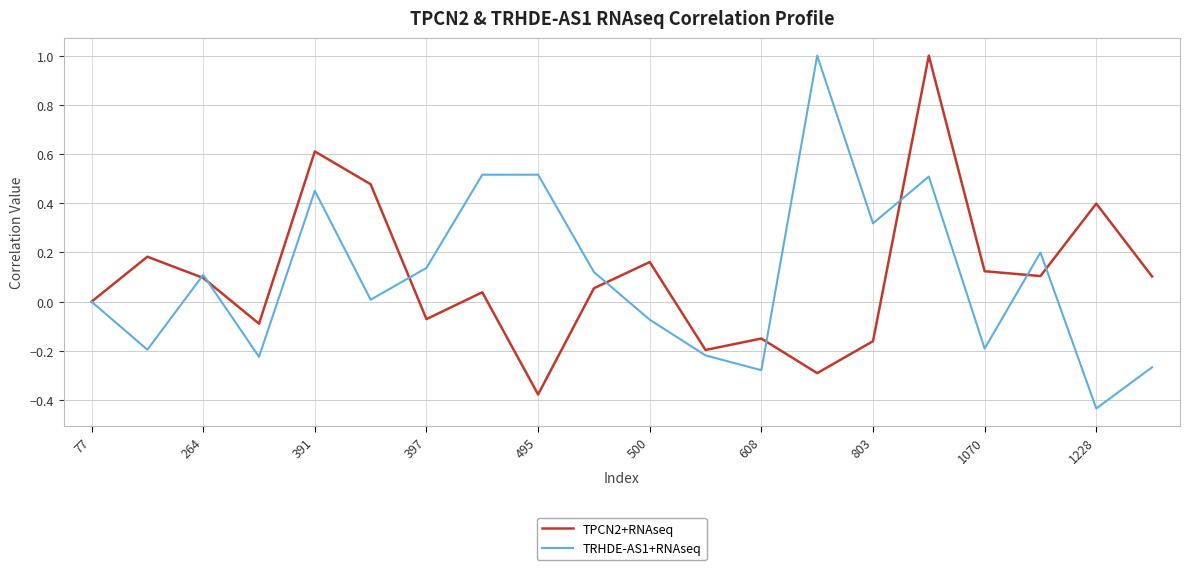

What is the maximum value for TPCN2+RNAseq?

1.0